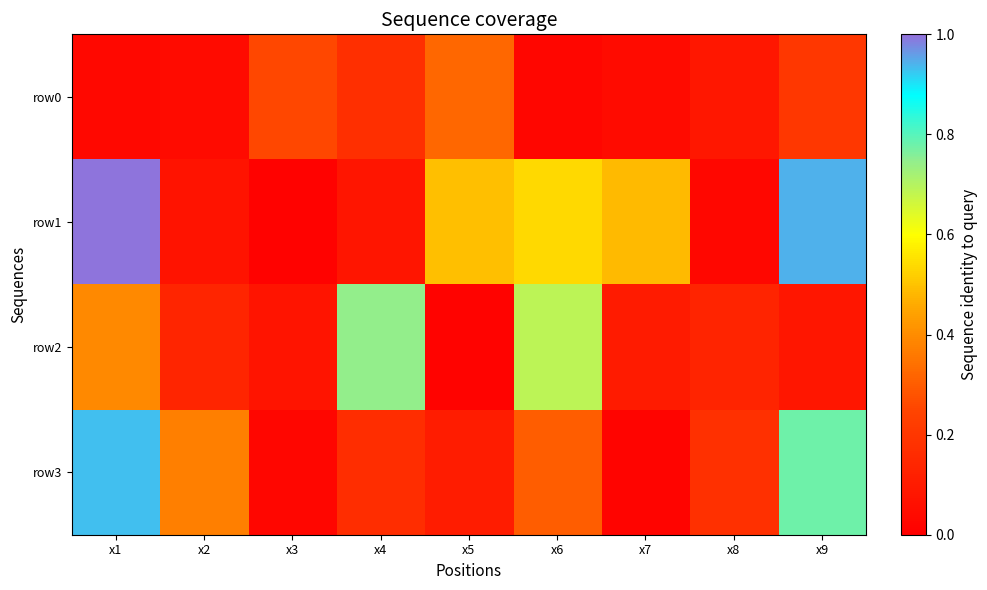

Which series has the largest total across all categories?

row1